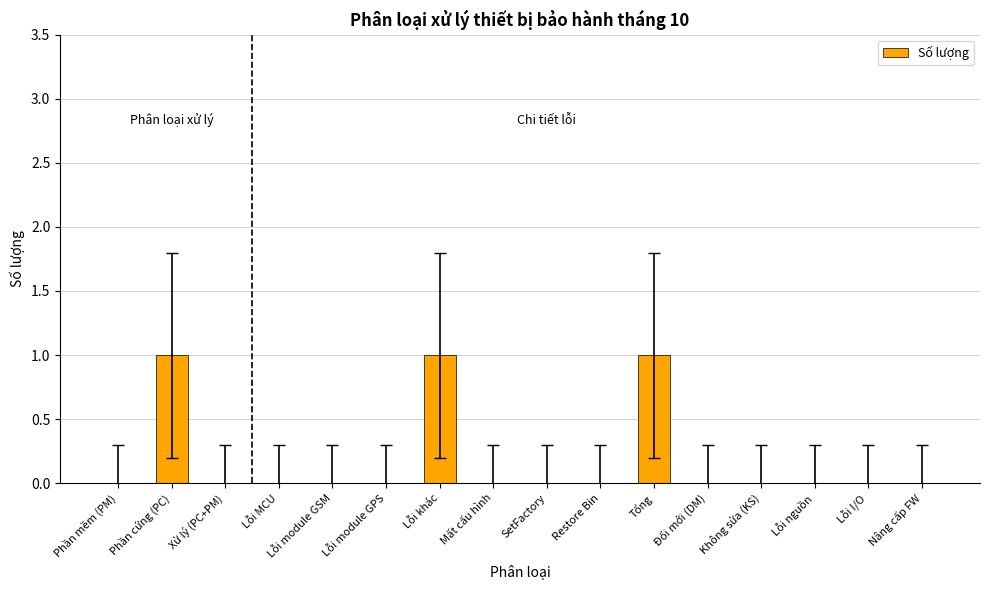

What is the change in value from Phần mềm (PM) to Tổng?

+1